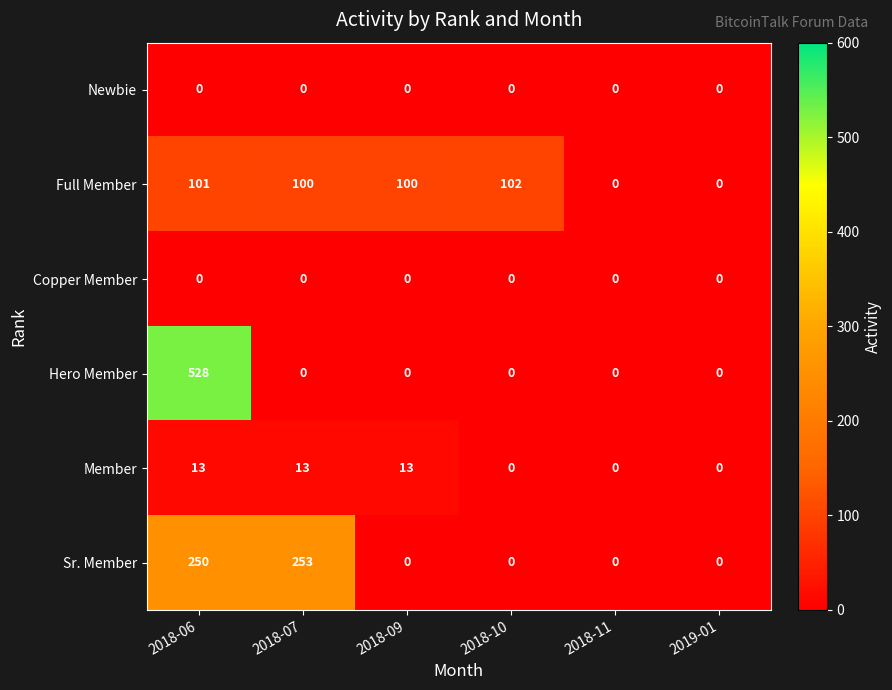

What is the total value across all series at 2018-06?

892